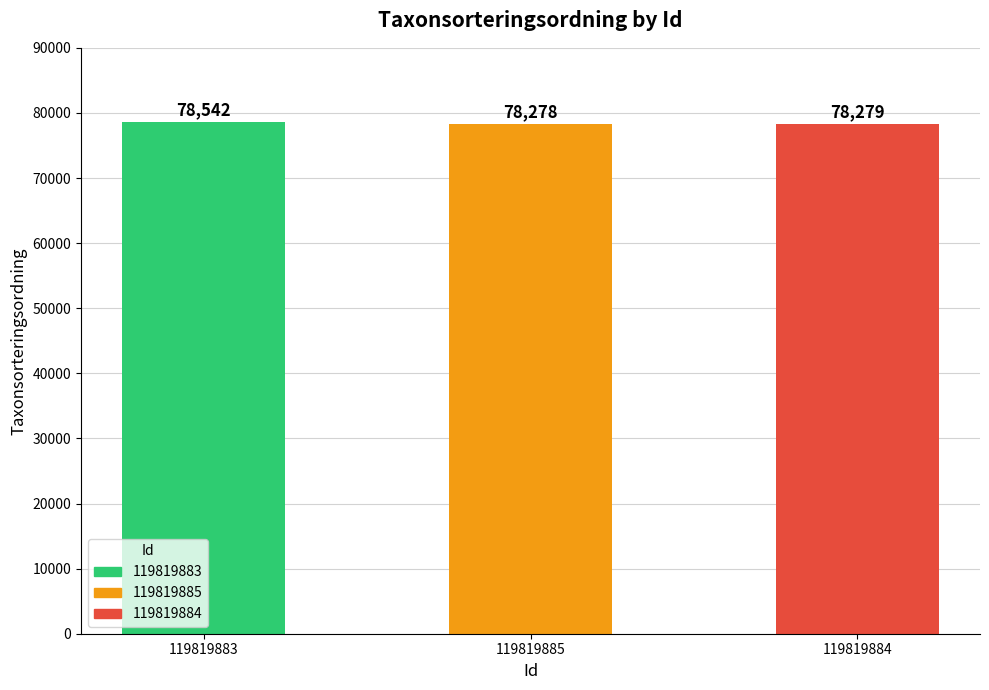

Where is the data nearest to the value 78410?

119819884